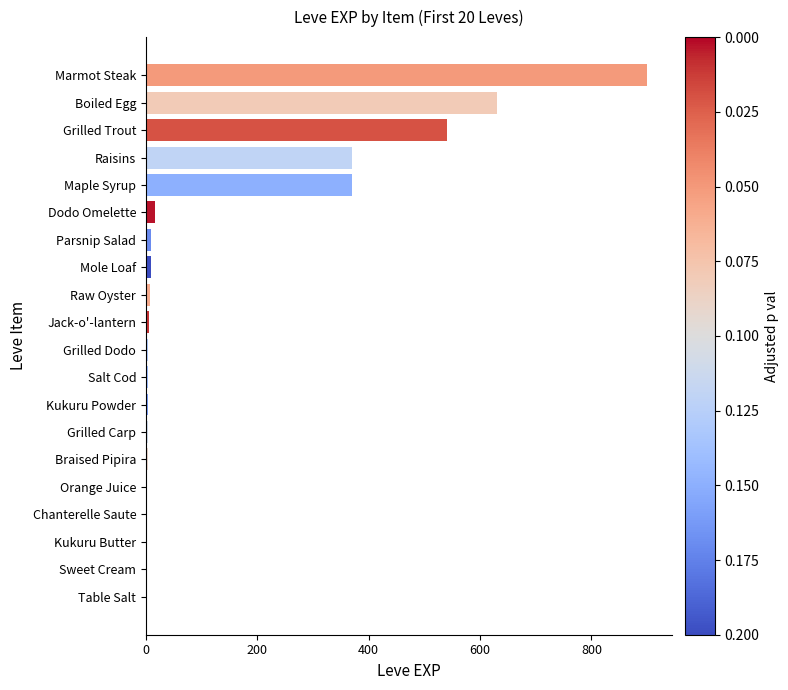

Between Kukuru Powder and Marmot Steak, which is larger?

Marmot Steak